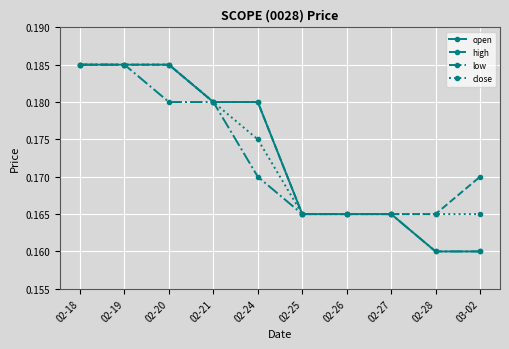

Which series changed the most between 02-28 and 03-02?

high